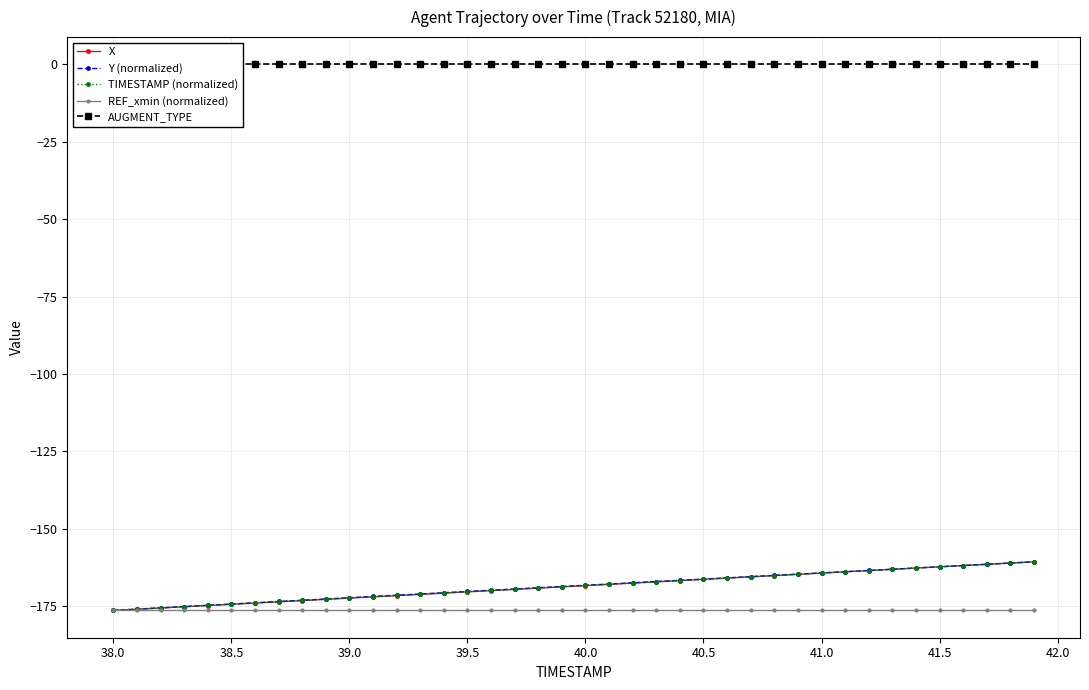

What is the maximum value for Y (normalized)?

-160.7